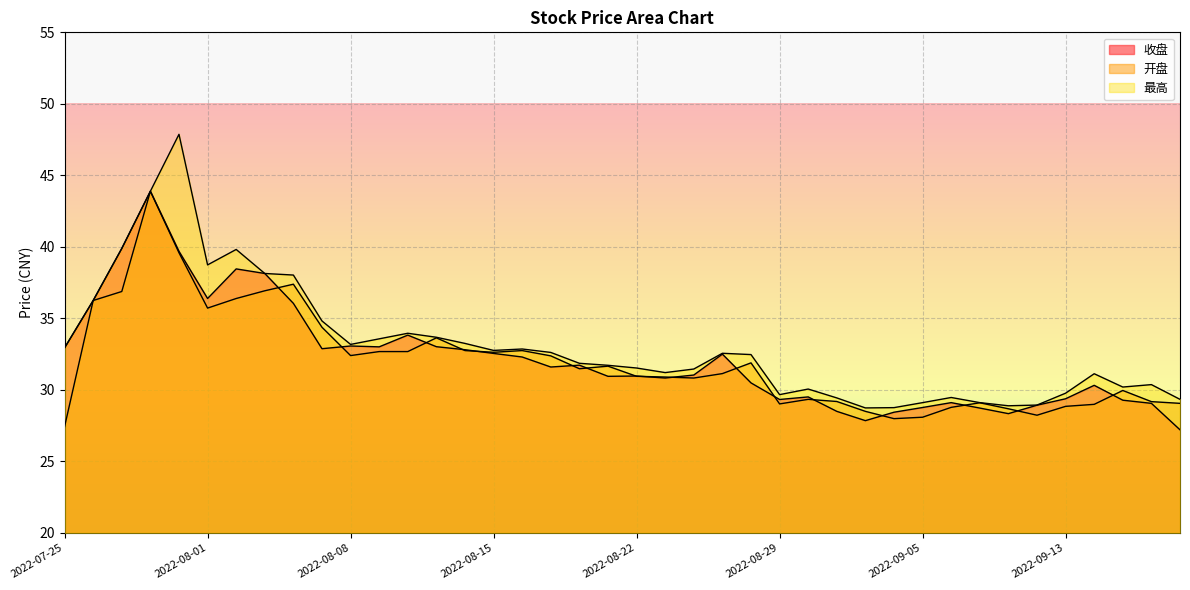

What is the label of the 21st point from the right?

2022-08-19